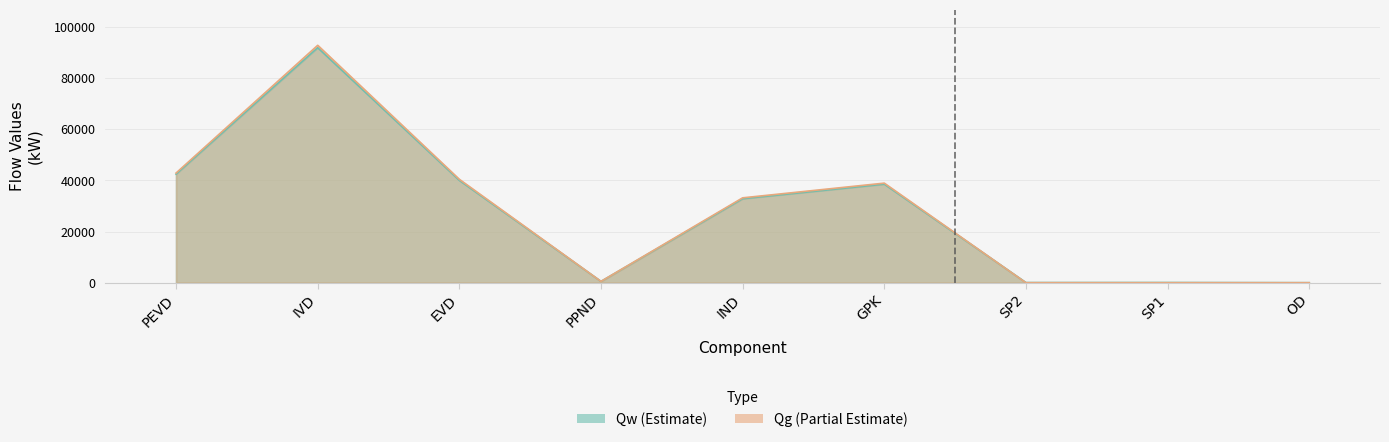

Where is the first local maximum for Qw?

IVD